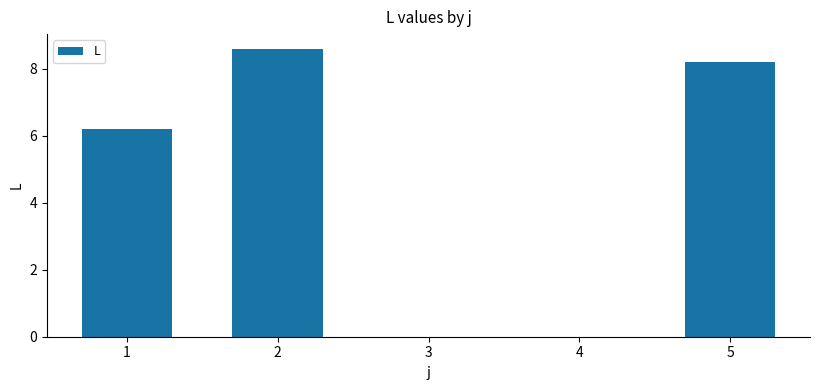

Reading right to left, transcribe all the data shown in this chart.

8.2	0.0	0.0	8.6	6.2